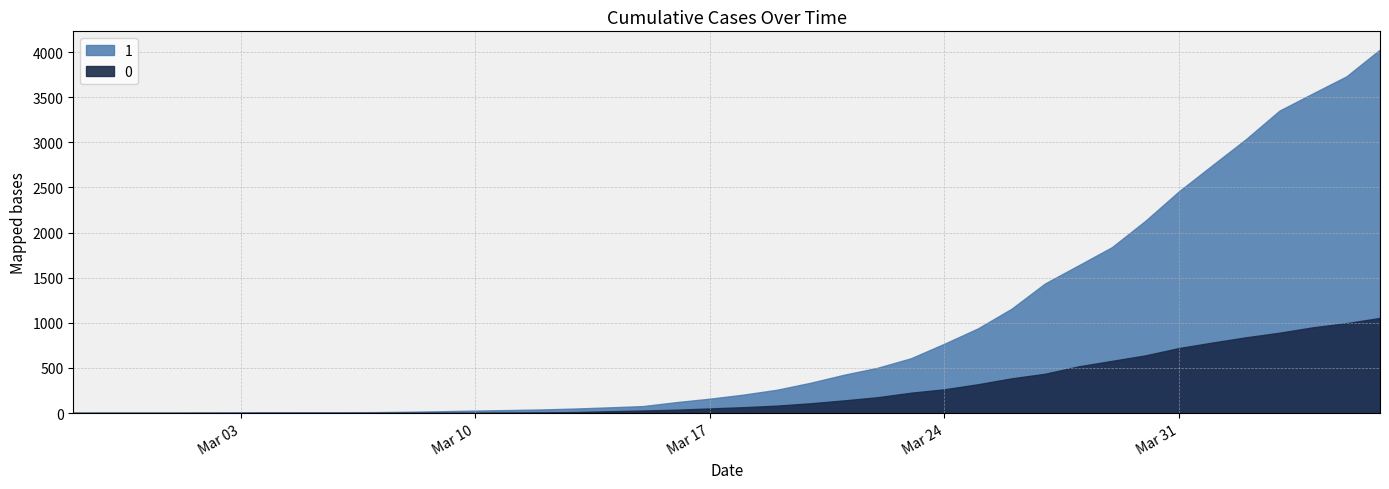

What is the total value across all series at 2020-03-13?

61